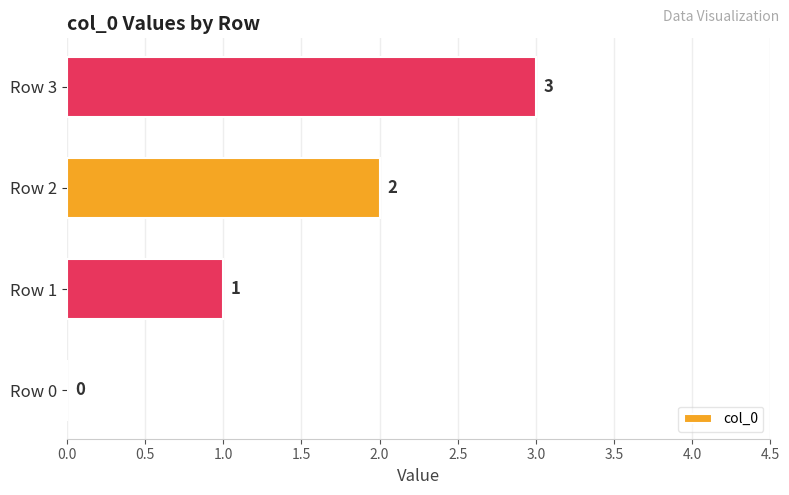

How many data points does each series have?

4